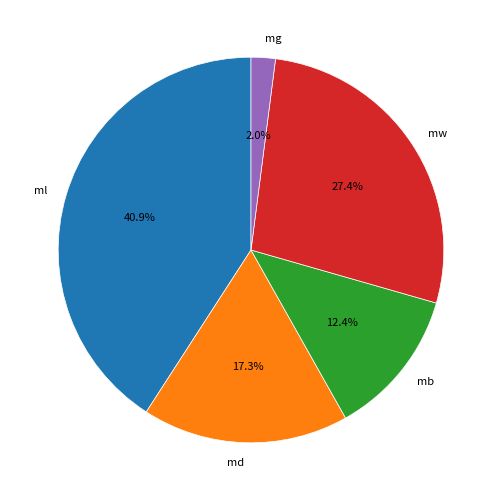

Is there a majority slice in this chart?

No